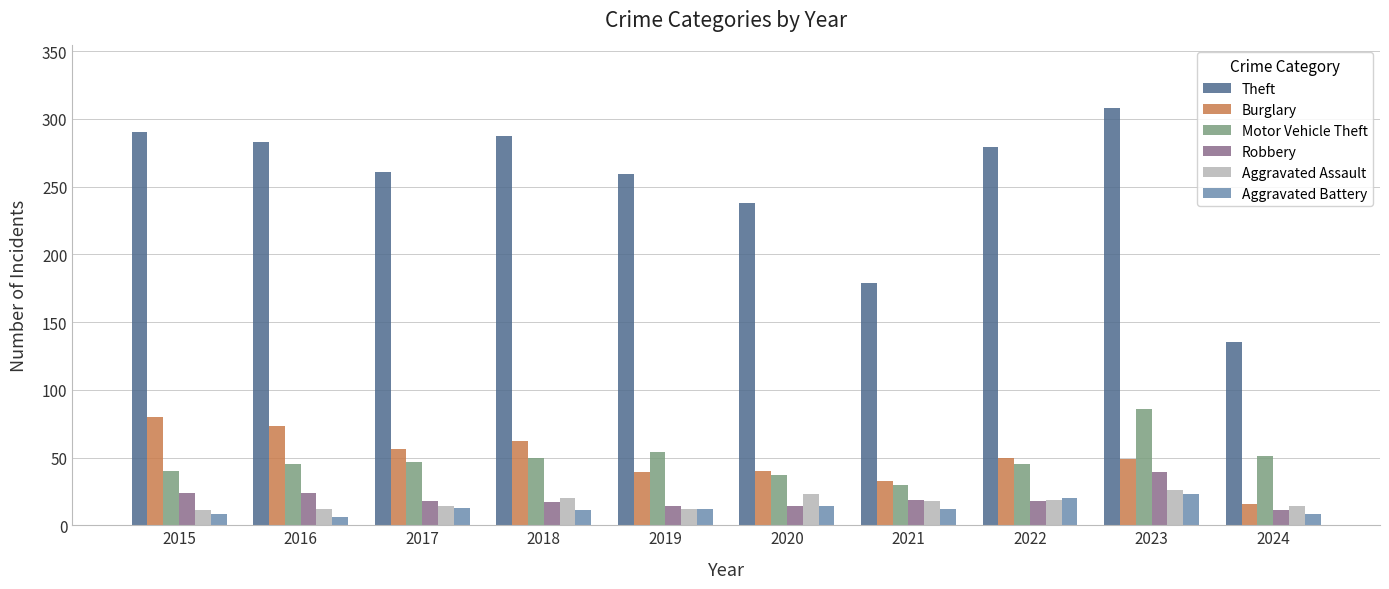

What is the difference between the second highest and minimum values in the Aggravated Battery series?

14